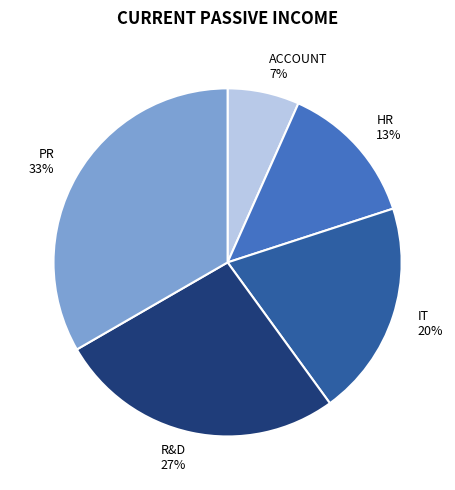

Which slice is the smallest?

ACCOUNT